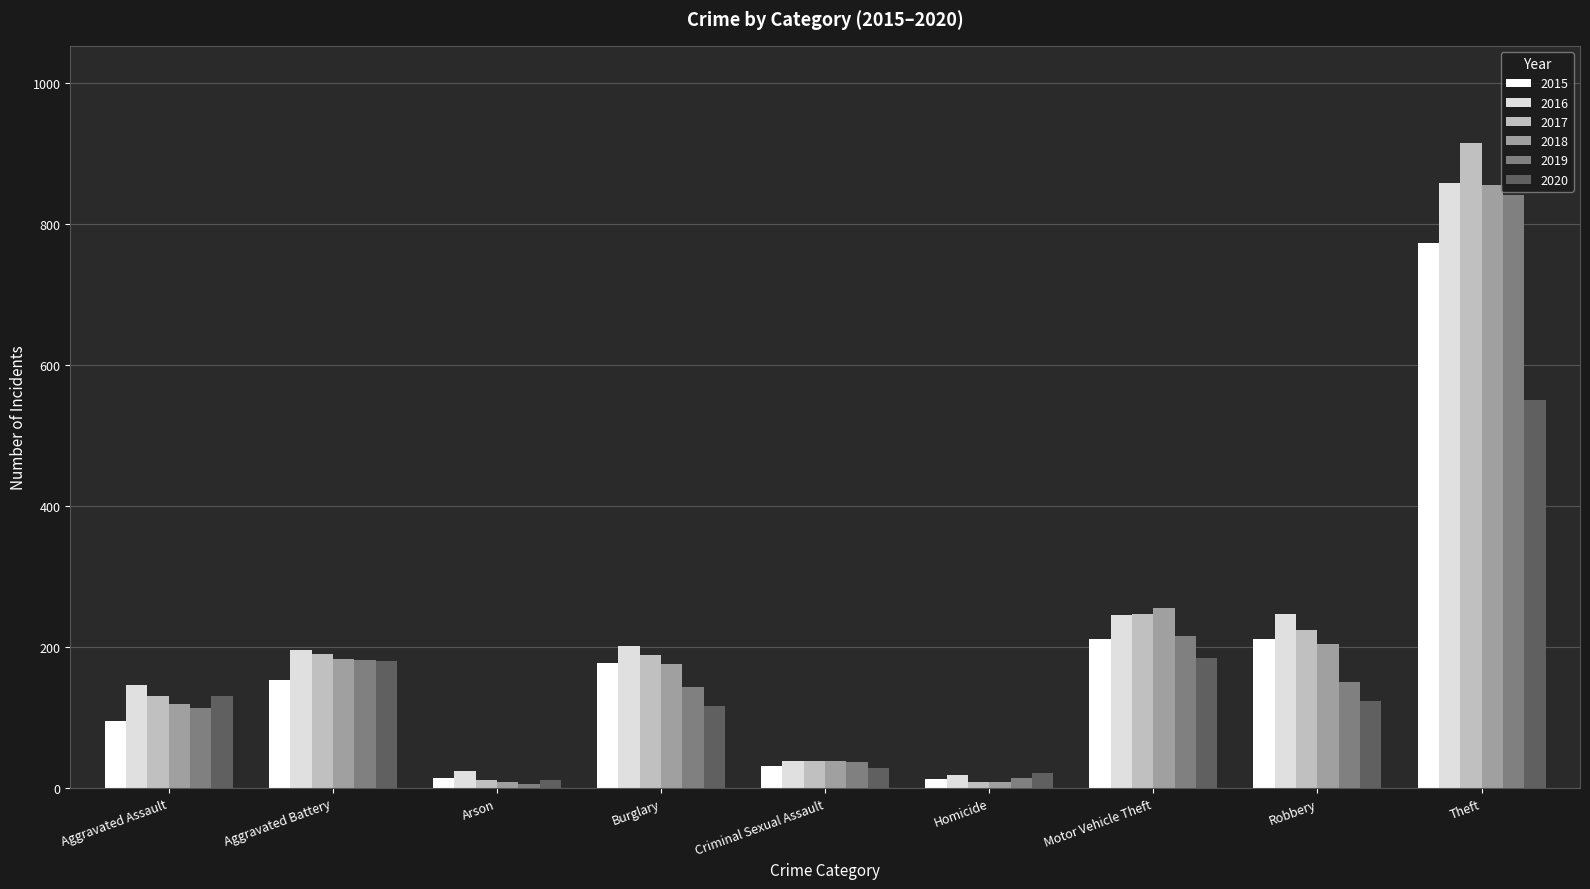

How many distinct data groups are displayed?

6